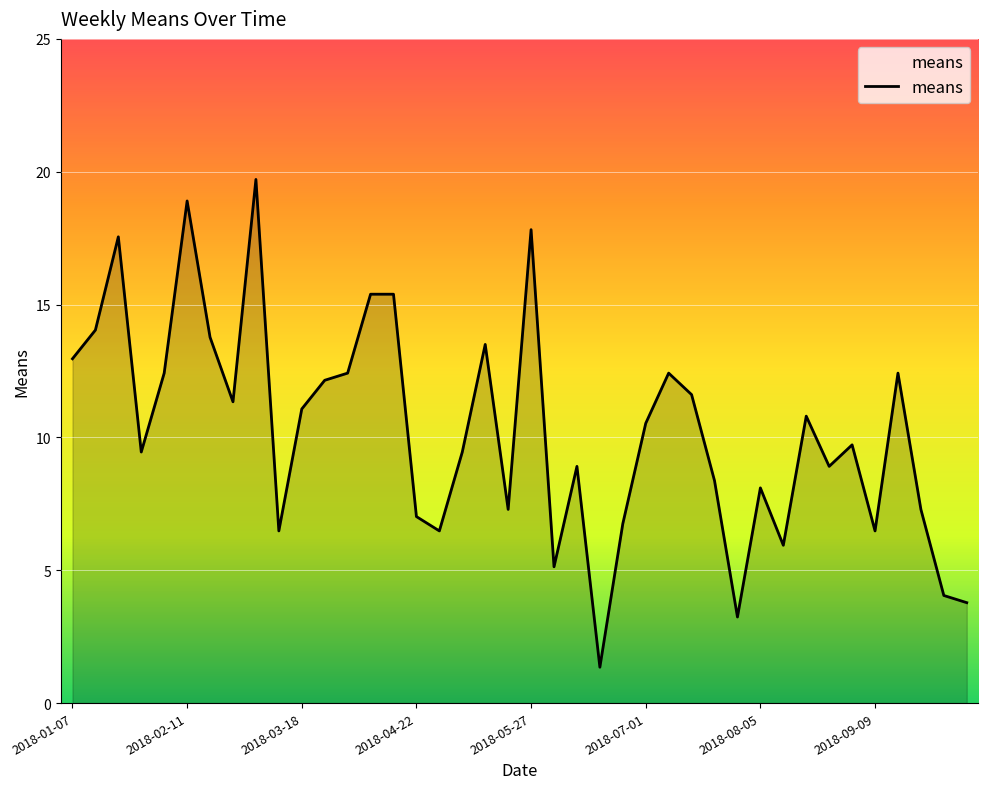

Does the chart have visible grid lines?

Yes